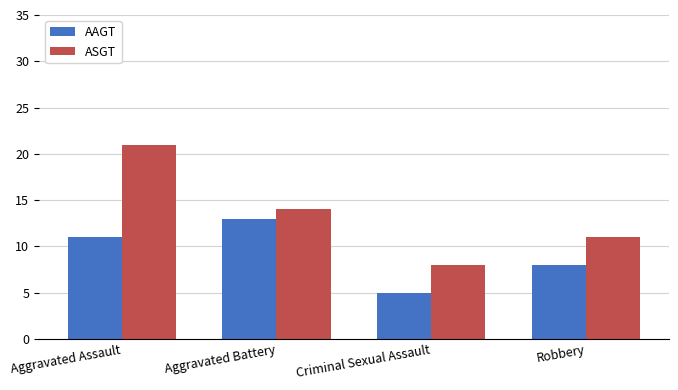

At which category is the sum across all series the highest?

Aggravated Assault